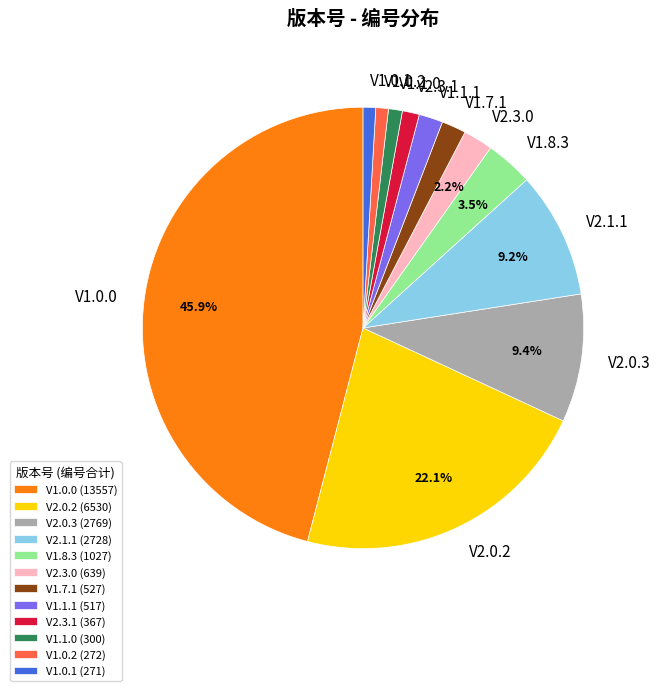

Does V2.3.0 account for over 50% of the chart?

No